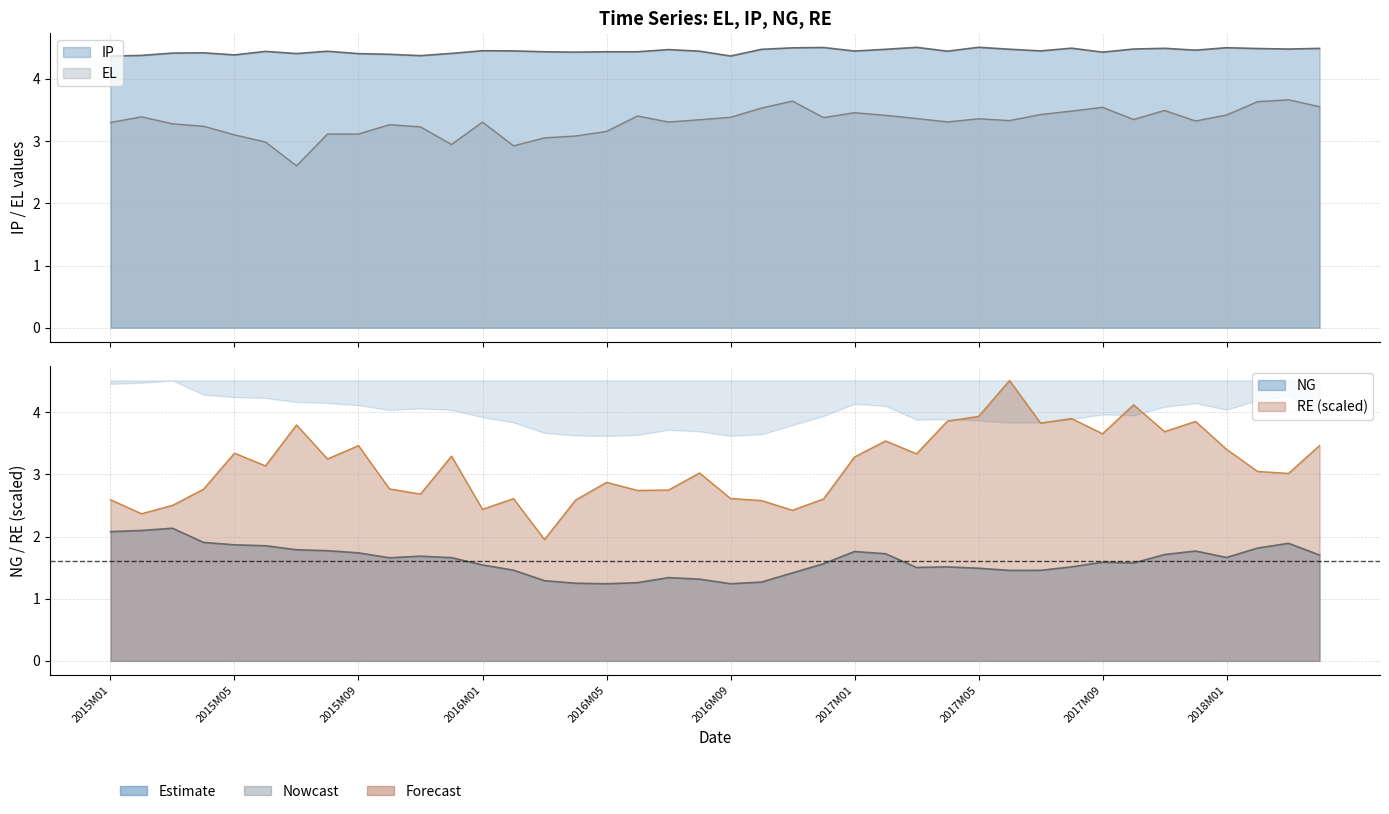

What is the average value of the IP series?

4.4